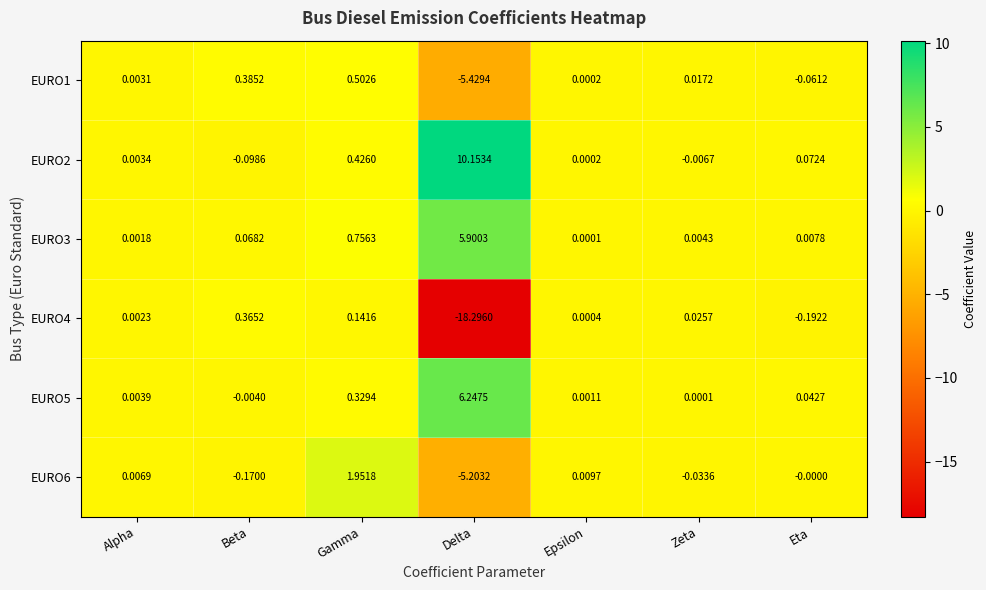

At which label does EURO3 reach its peak?

Delta